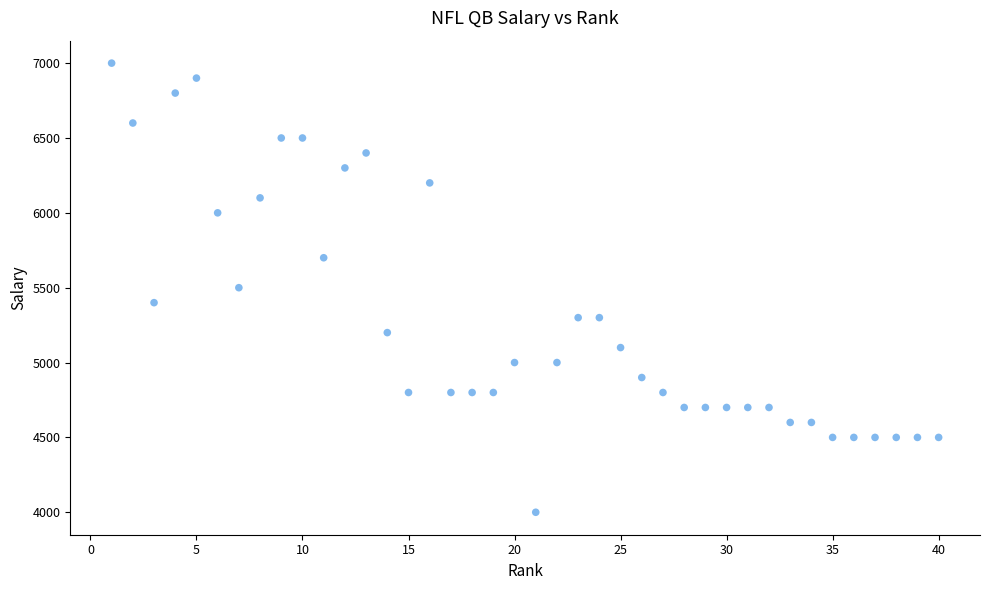

What is the range of X values (max minus min)?

39